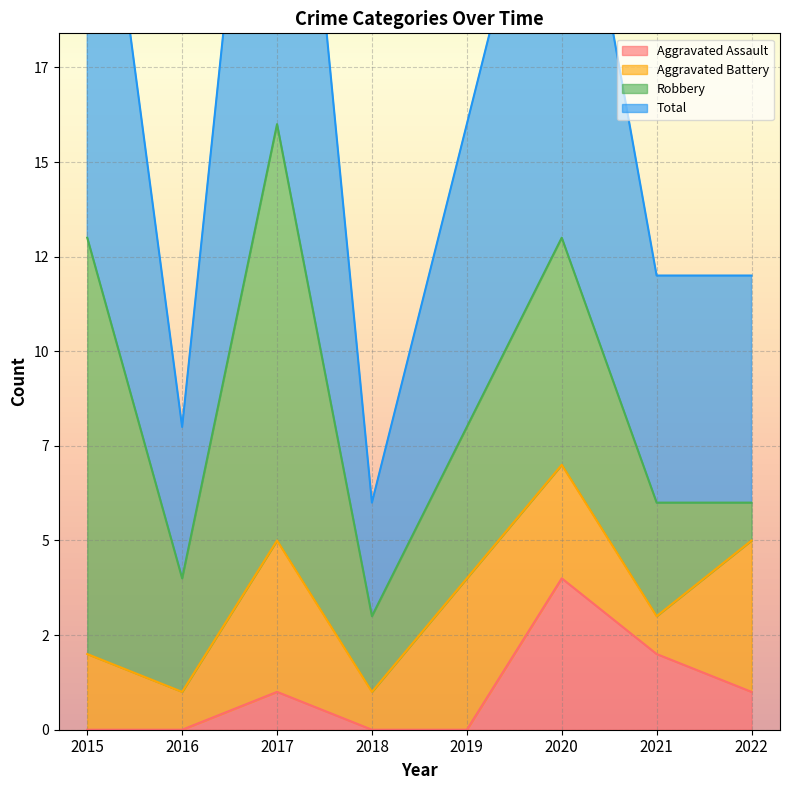

Which has a higher value, 2022 or 2017?

2022